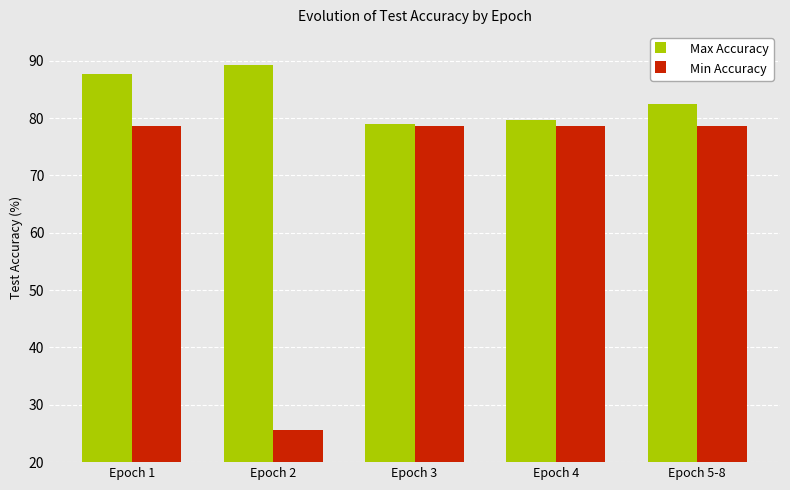

Count the number of data series in this chart.

2